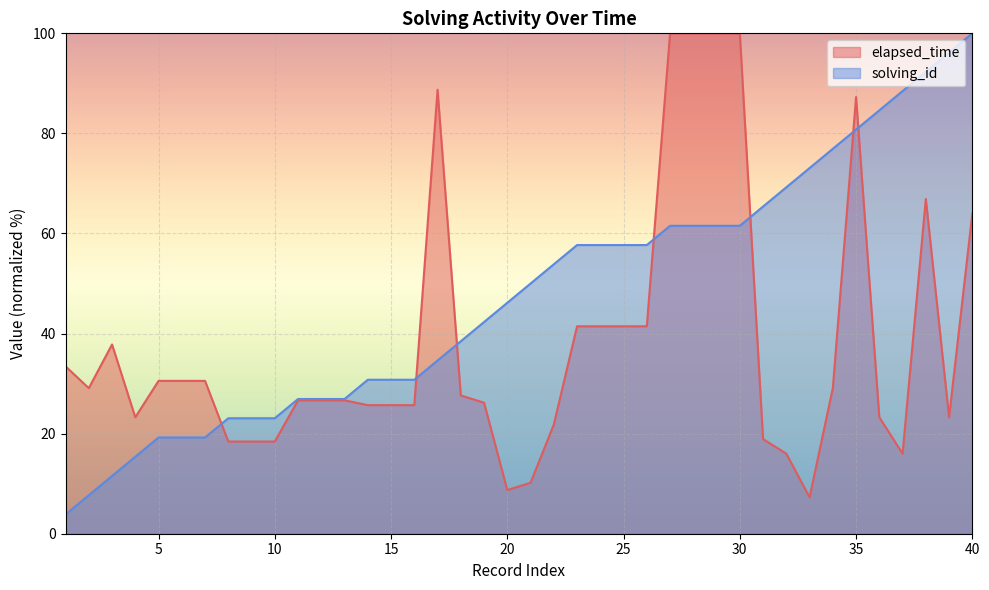

What is the difference between the maximum and minimum values in the elapsed_time series?

92.7